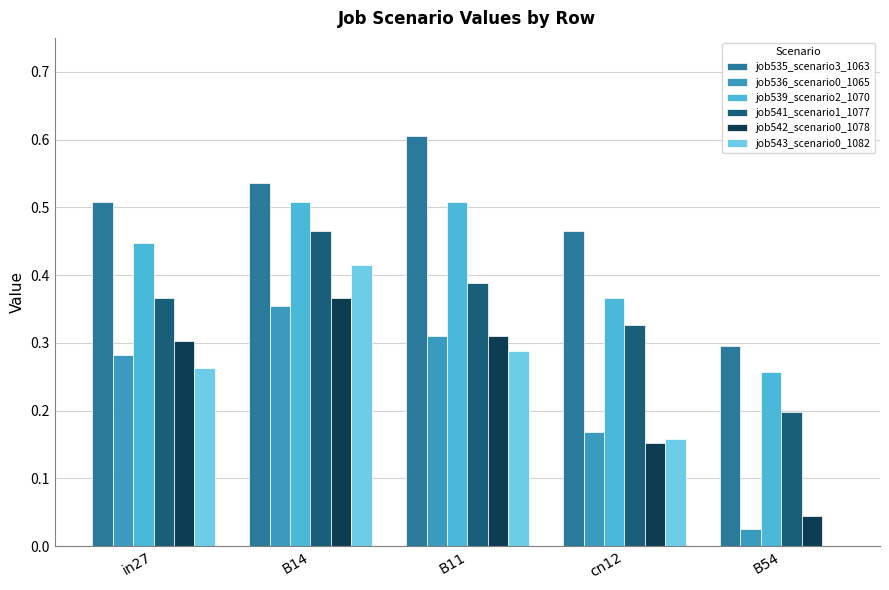

Which series has the largest total across all categories?

job535_scenario3_1063